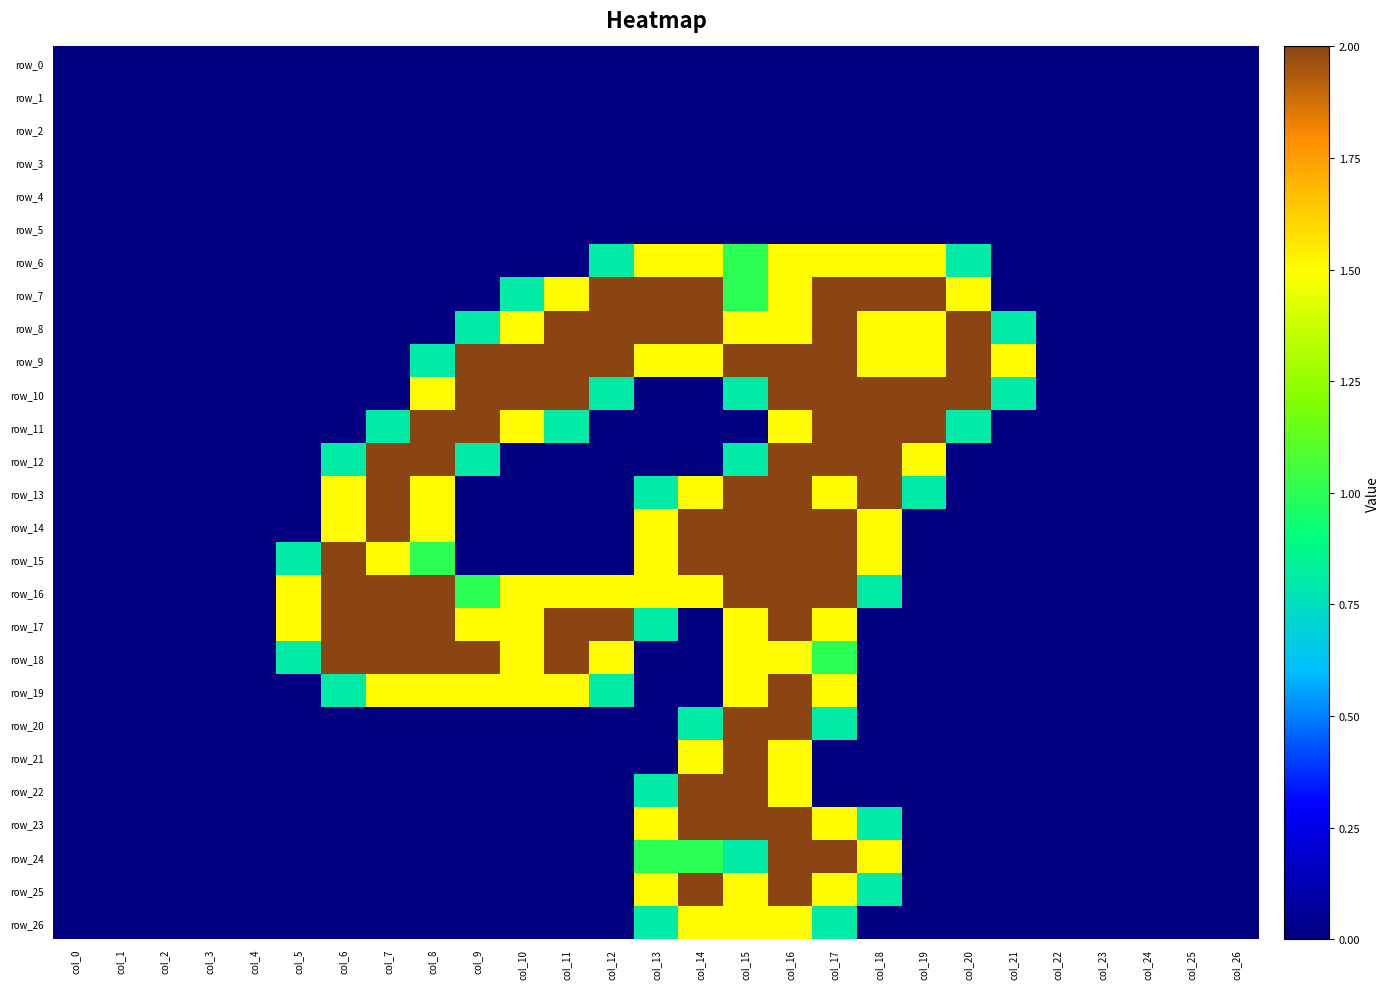

At how many categories does at least one series exceed 0?

17